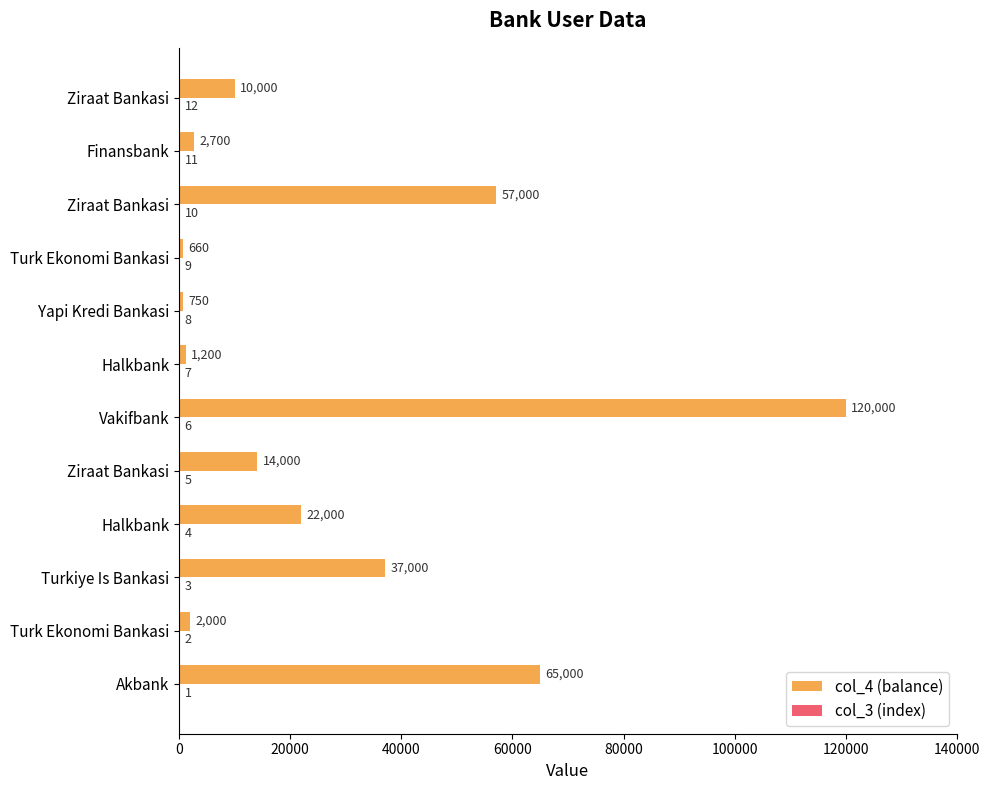

What is the greatest value displayed?

120000